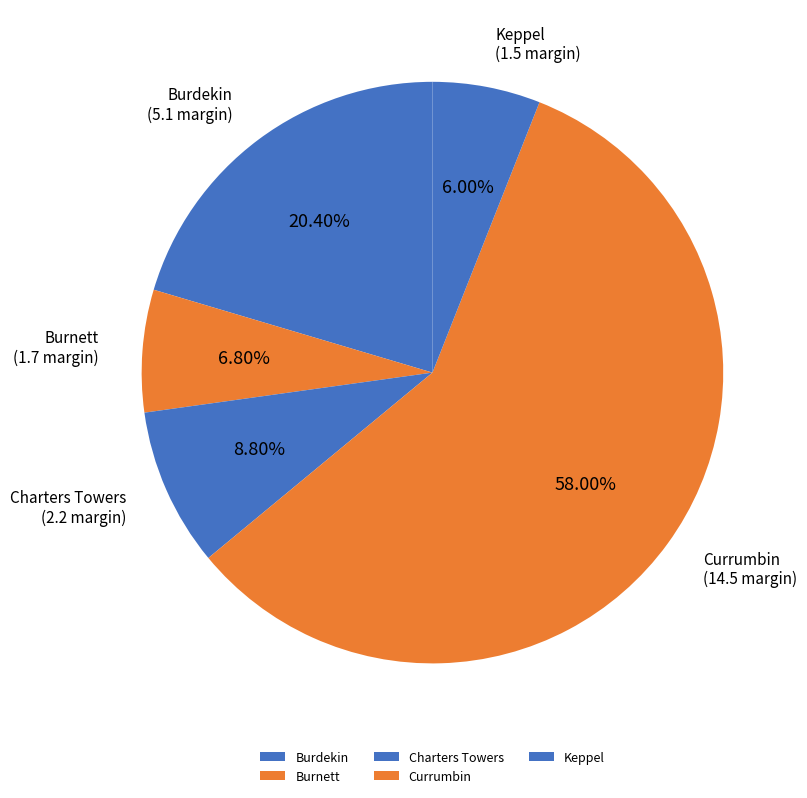

To the nearest percent, what percentage of the pie is Charters Towers?

9%